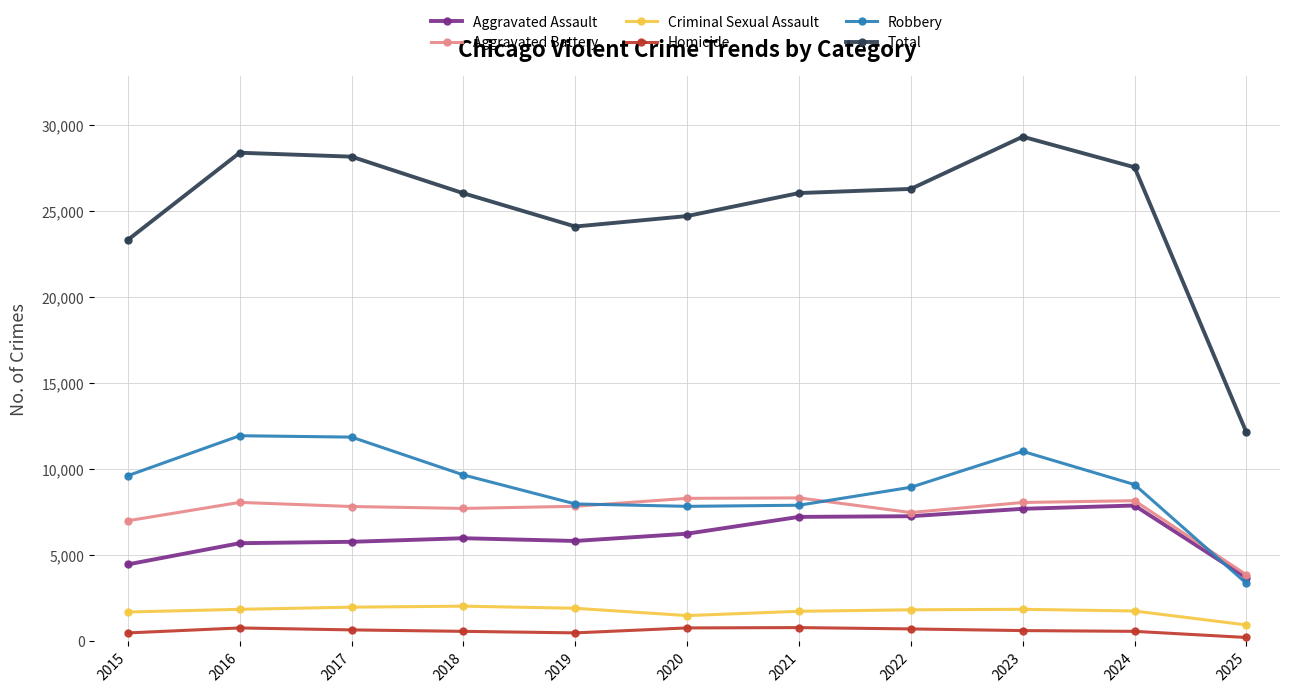

True or false: Robbery and Total cross at least once.

False